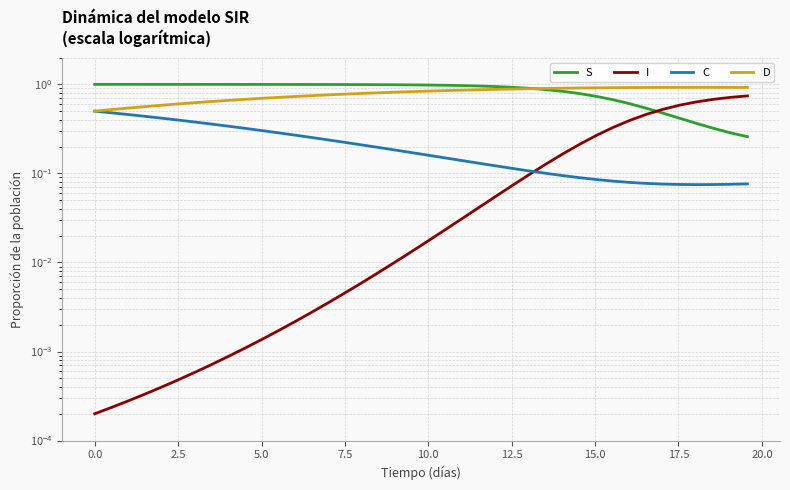

Is this an area chart (filled region under the line)?

No